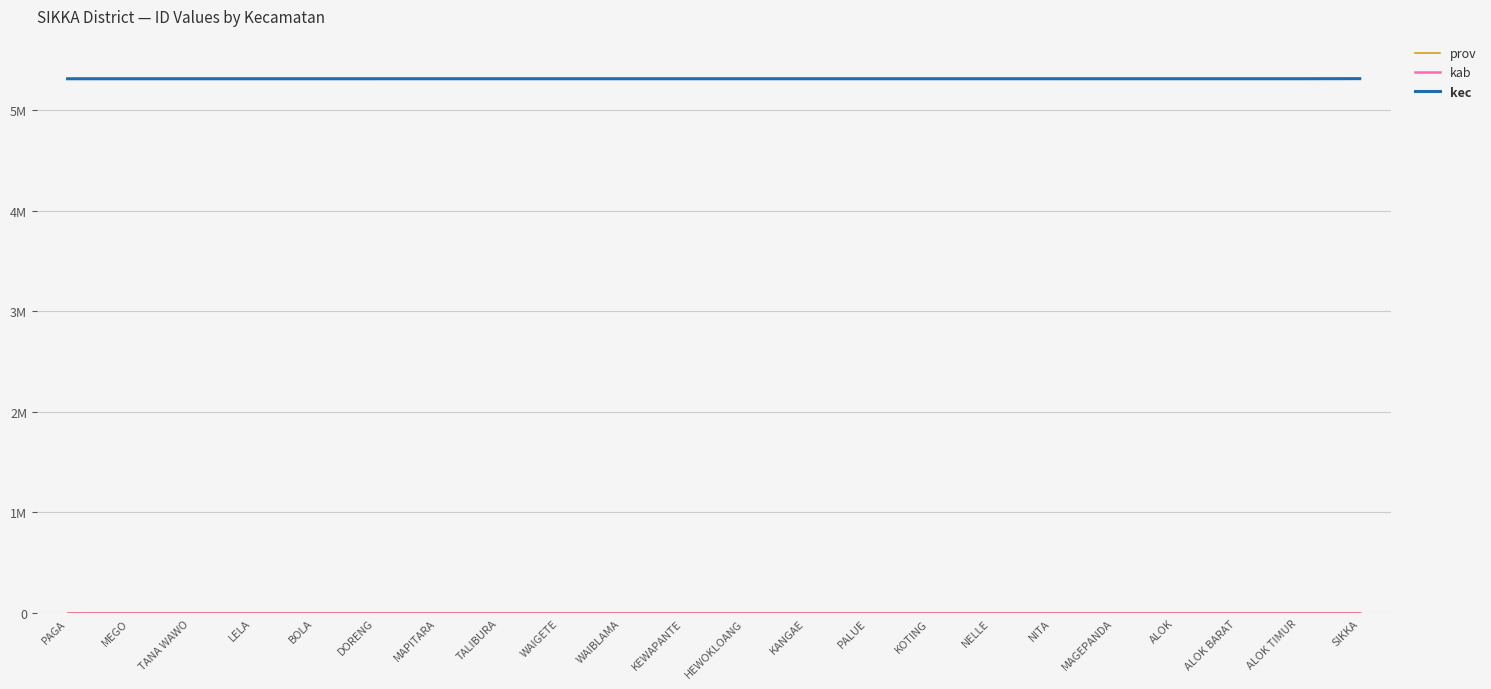

Reading left to right, list all the values displayed in this chart.

prov: 53	53	53	53	53	53	53	53	53	53	53	53	53	53	53	53	53	53	53	53	53	53
kab: 5310	5310	5310	5310	5310	5310	5310	5310	5310	5310	5310	5310	5310	5310	5310	5310	5310	5310	5310	5310	5310	5310
kec: 5310010	5310011	5310012	5310020	5310030	5310031	5310032	5310040	5310041	5310042	5310050	5310051	5310052	5310061	5310062	5310063	5310070	5310071	5310080	5310081	5310082	5310999